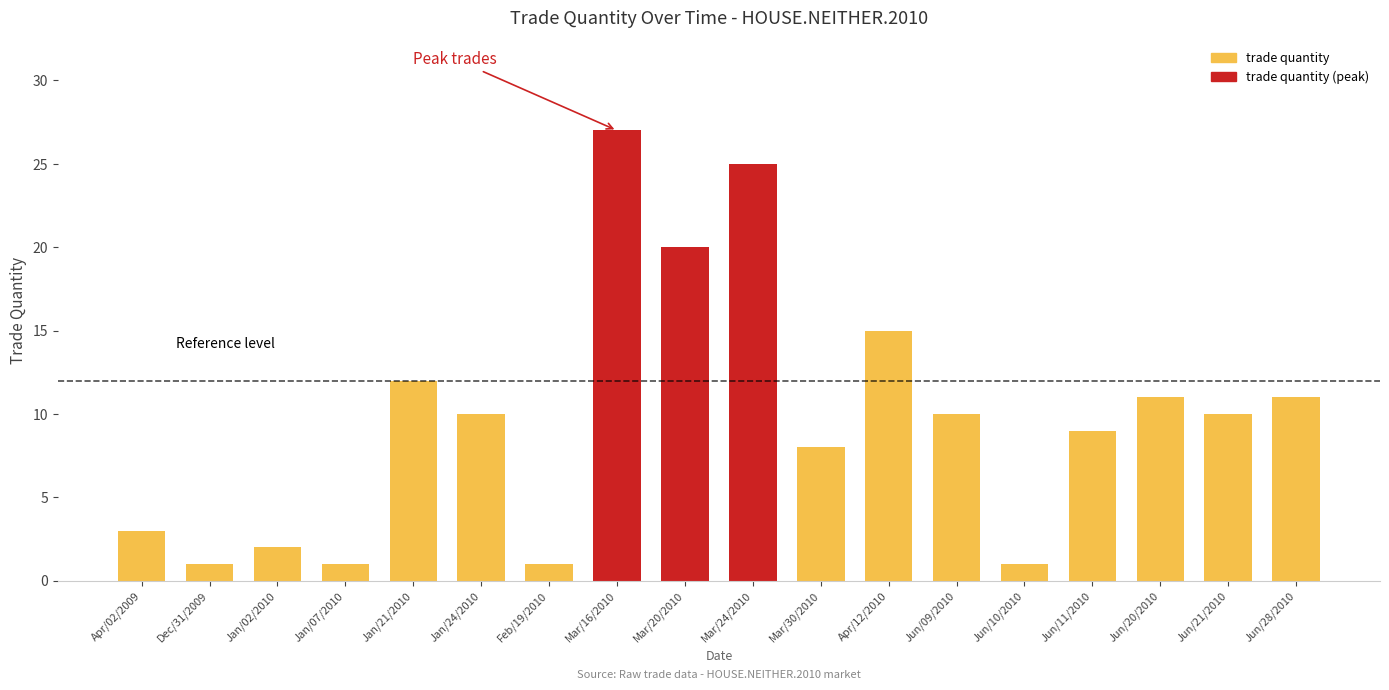

What is the change in value from Jan/21/2010 to Apr/12/2010?

+3